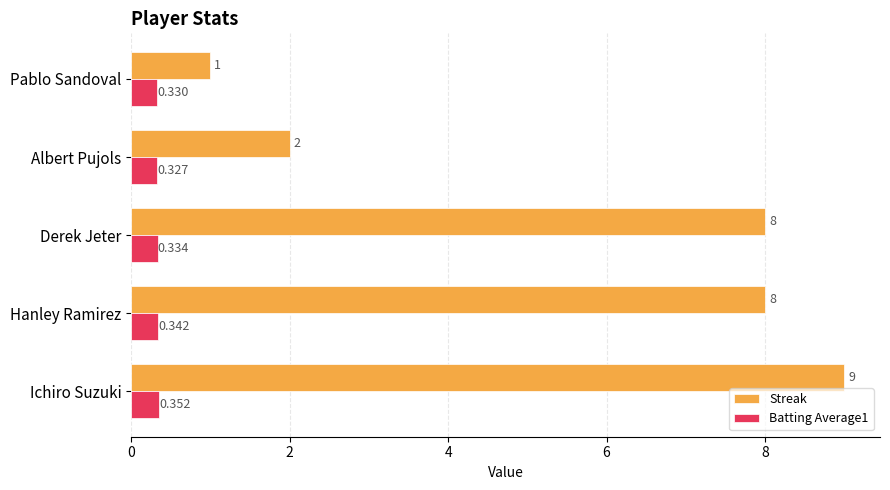

Where is Batting Average1 nearest to the value 0?

Albert Pujols